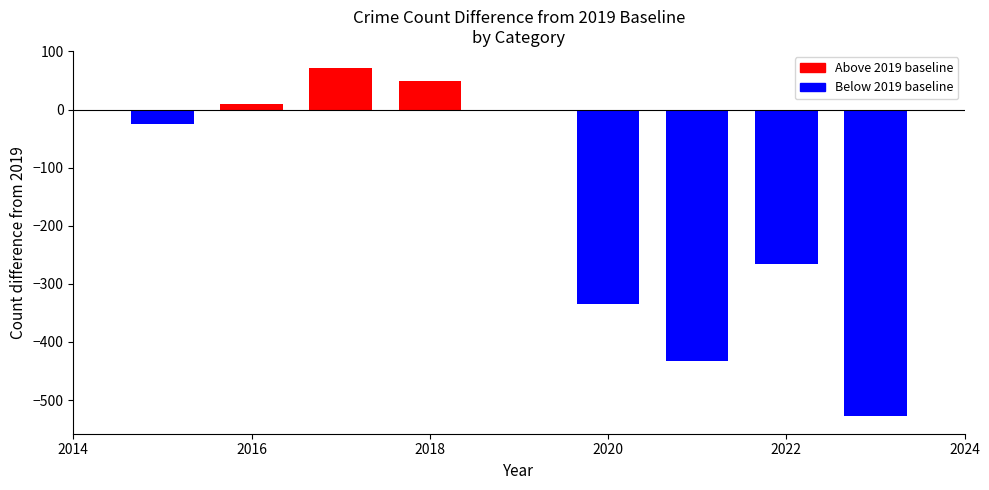

What is the greatest value displayed?

71